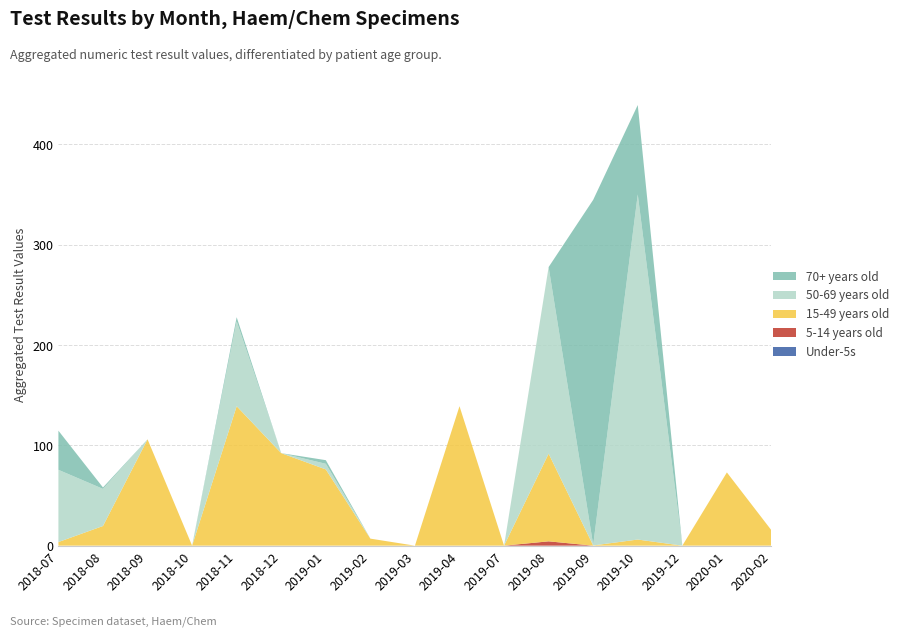

Reading left to right, what are all the values shown in this chart?

Under-5s: 0.0	0.0	0.0	0.0	0.0	0.0	0.0	0.0	0.0	0.0	0.0	0.0	0.0	0.0	0.0	0.0	0.0
5-14 years old: 0.0	0.0	0.0	0.0	0.0	0.0	0.0	0.0	0.0	0.0	0.0	4.3	0.0	0.0	0.0	0.0	0.0
15-49 years old: 3.6	19.6	106.0	0.0	139.0	92.2	76.0	7.0	0.0	139.0	0.0	87.4	0.2	6.1	0.0	73.0	15.3
50-69 years old: 72.0	37.0	0.0	0.0	84.6	0.0	5.6	0.0	0.0	0.0	0.0	186.0	0.5	344.0	0.0	0.0	0.0
70+ years old: 39.0	1.4	0.0	0.0	4.1	0.0	3.6	0.0	0.0	0.0	0.0	0.0	344.0	89.1	0.0	0.0	0.0